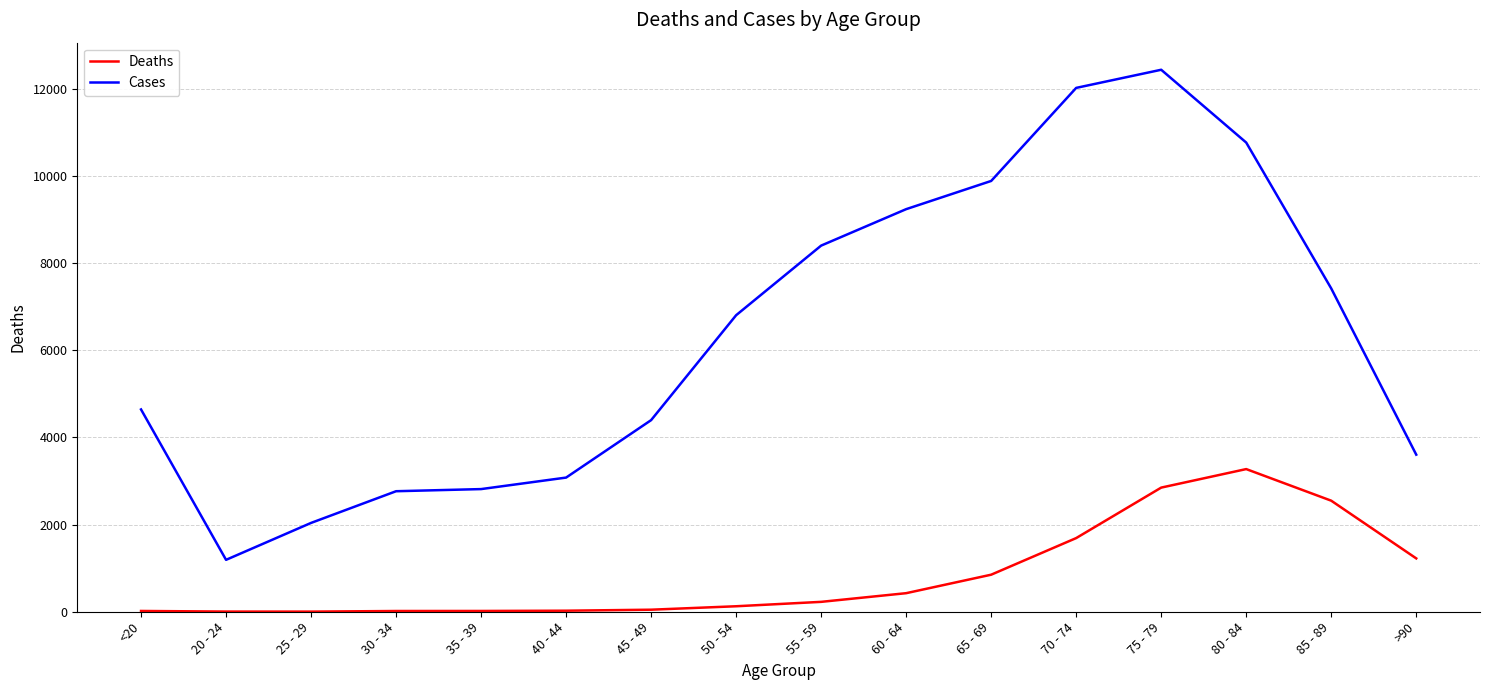

Between 85 - 89 and >90, which series saw the biggest shift?

Cases